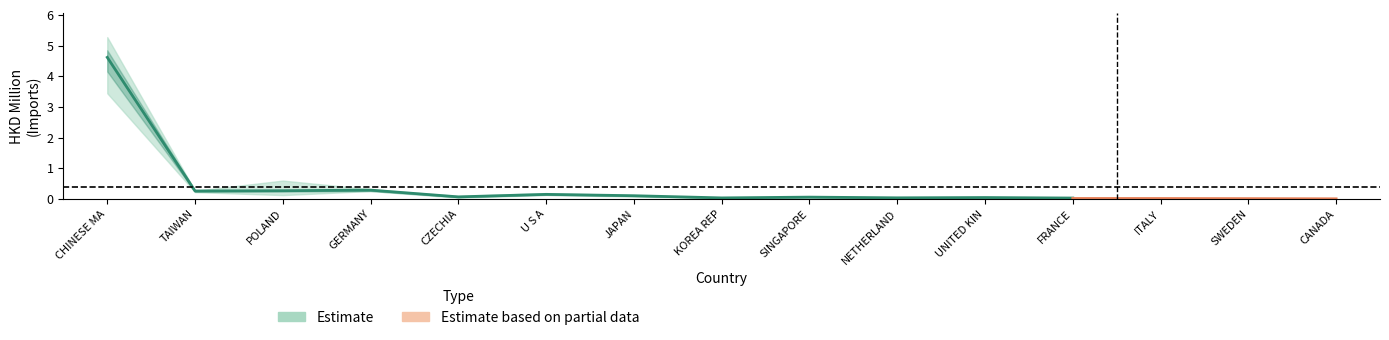

At which category does the chart reach its peak across all series?

CHINESE MAINLAND (MAINLAND CHINA)